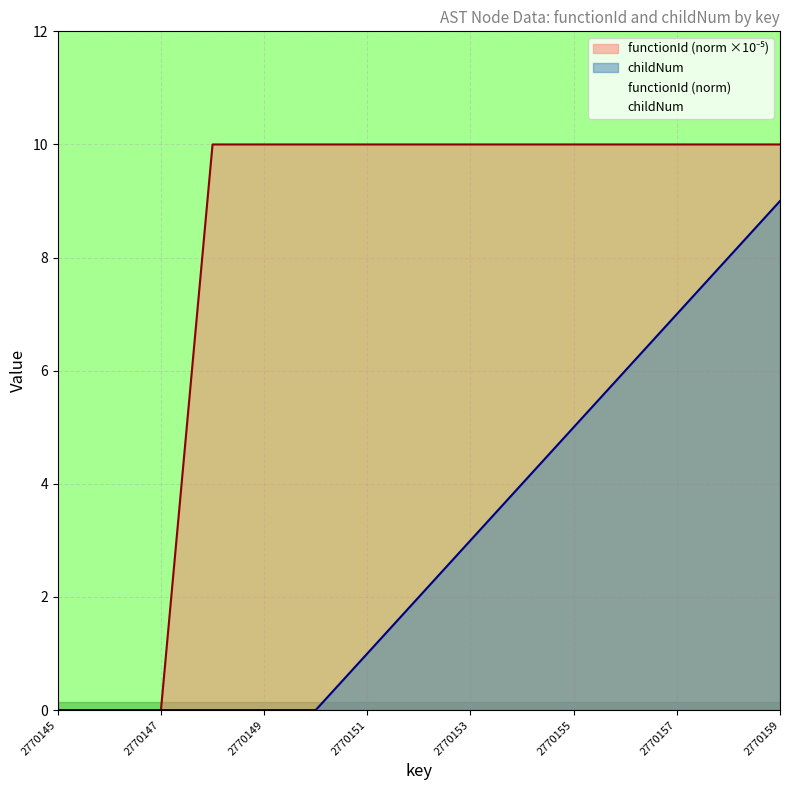

Reading left to right, list all the values displayed in this chart.

functionId: 2770145=0	2770146=0	2770147=0	2770148=10	2770149=10	2770150=10	2770151=10	2770152=10	2770153=10	2770154=10	2770155=10	2770156=10	2770157=10	2770158=10	2770159=10
childNum: 2770145=0	2770146=0	2770147=0	2770148=0	2770149=0	2770150=0	2770151=1	2770152=2	2770153=3	2770154=4	2770155=5	2770156=6	2770157=7	2770158=8	2770159=9